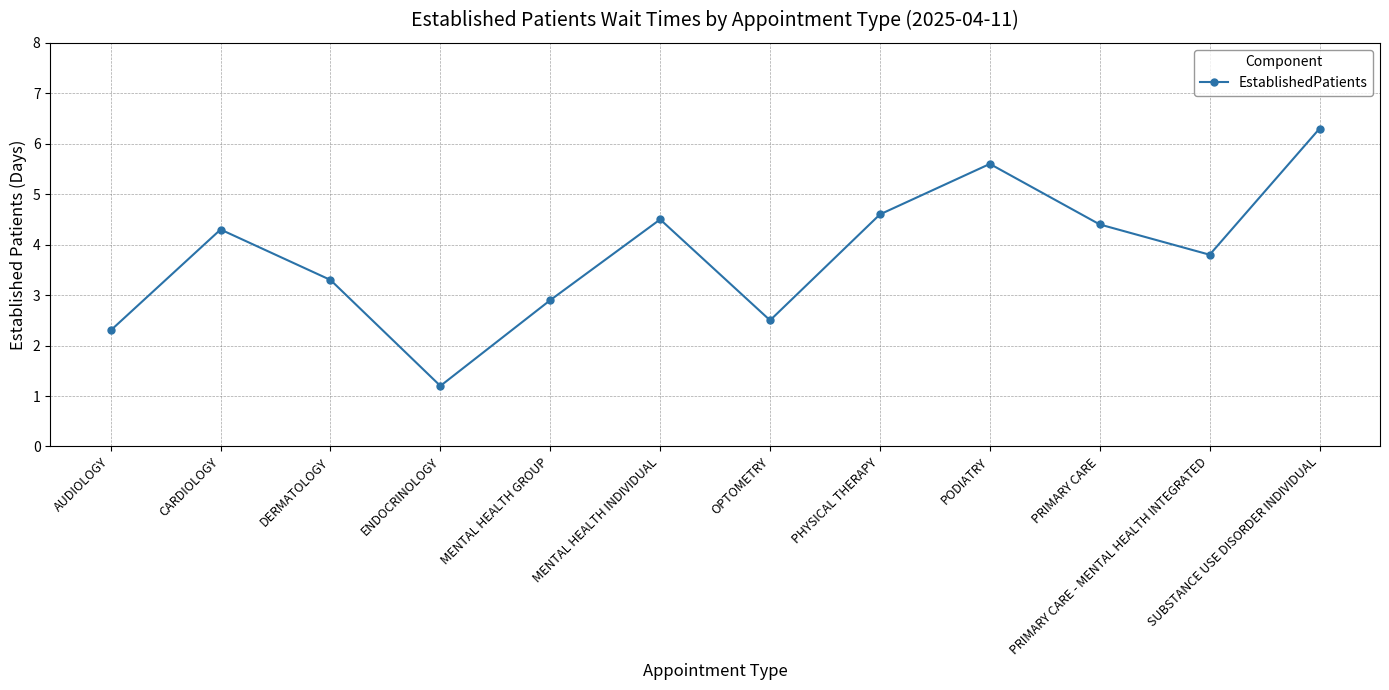

Reading right to left, extract all data points from this chart.

6.3	3.8	4.4	5.6	4.6	2.5	4.5	2.9	1.2	3.3	4.3	2.3